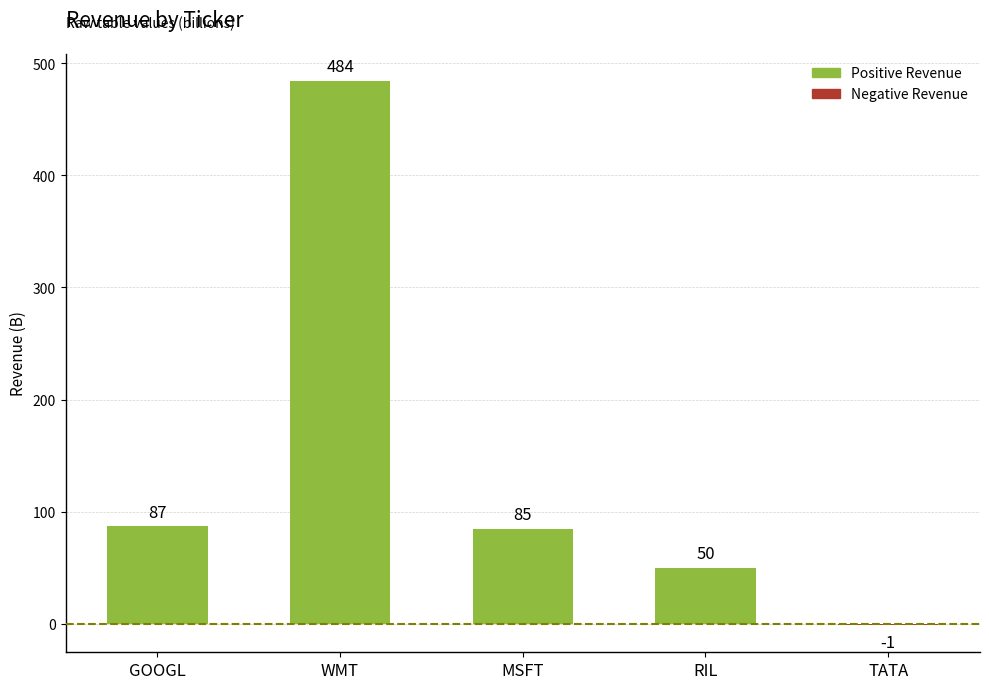

The value at RIL is 33. True or false?

False